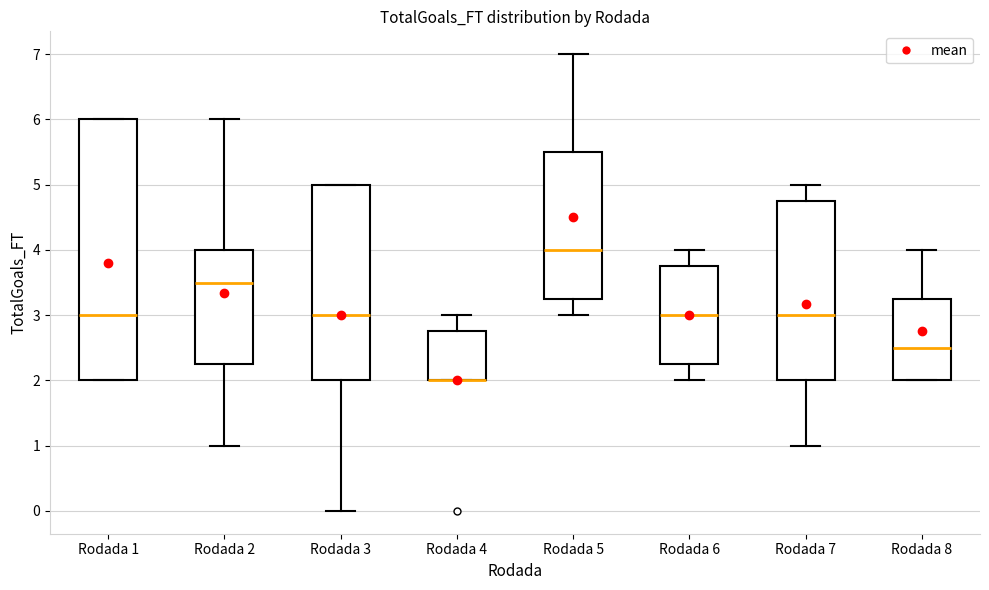

Where does the median line of the box for Rodada 1 sit on the y-axis? The values are not printed on the chart, so give them approximately, as read against the axis.

3.0